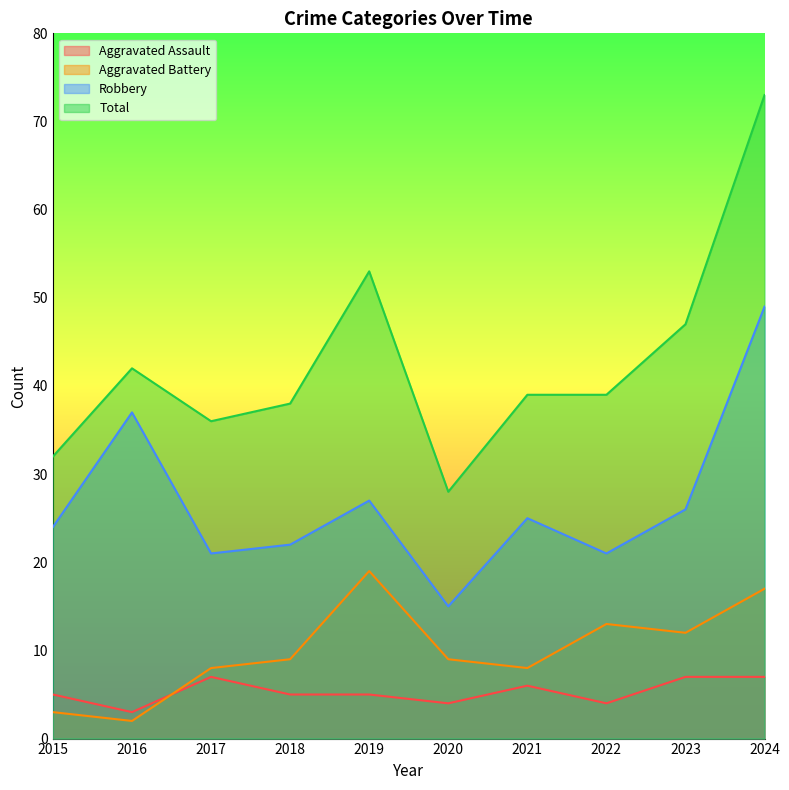

What is the value of the Aggravated Battery point at the 5th from the left?

19